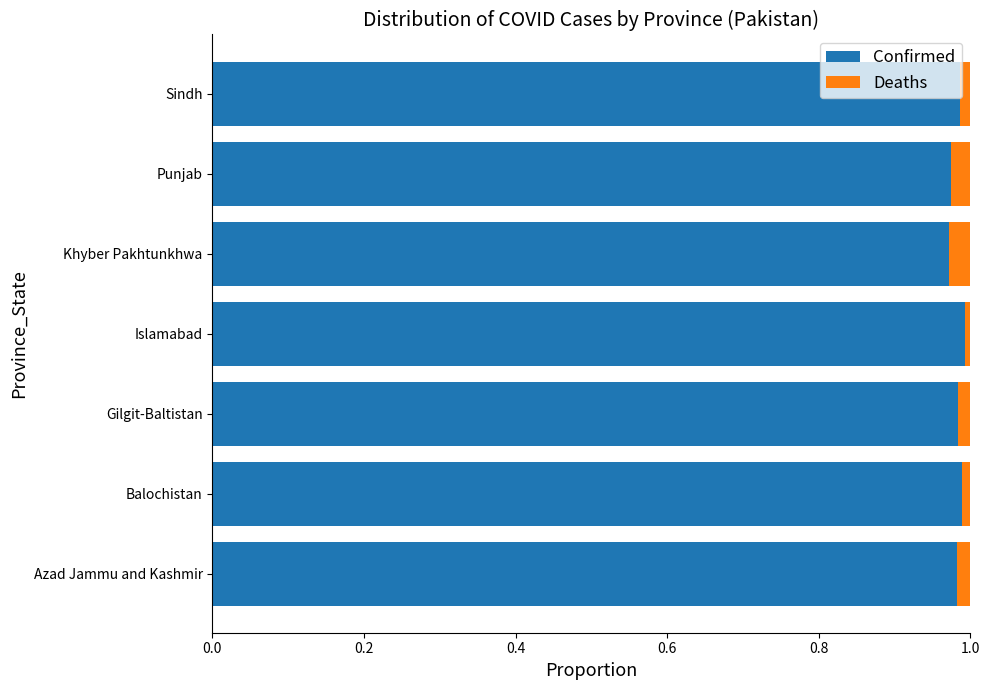

The value of Confirmed at Gilgit-Baltistan is 1.6. True or false?

False